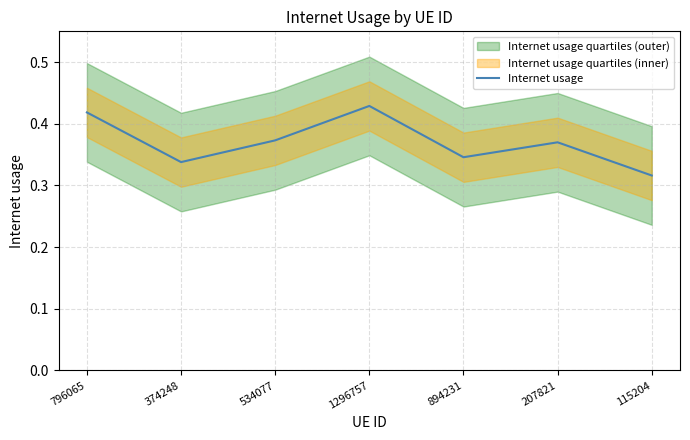

What is the value of the 6th point from the left?

0.4